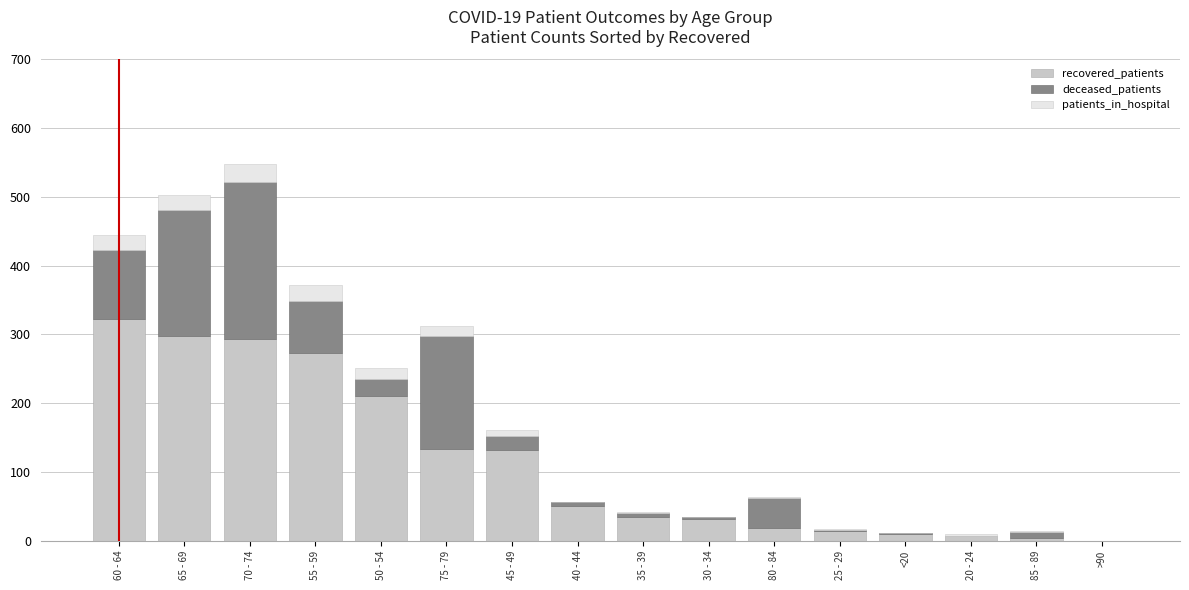

The recovered_patients series shows 32 at 30 - 34. True or false?

True